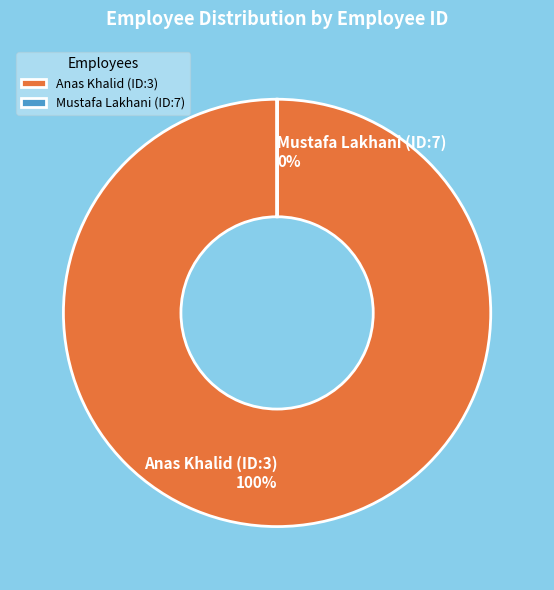

Rank the categories by value from highest to lowest.

Anas Khalid (ID:3), Mustafa Lakhani (ID:7)